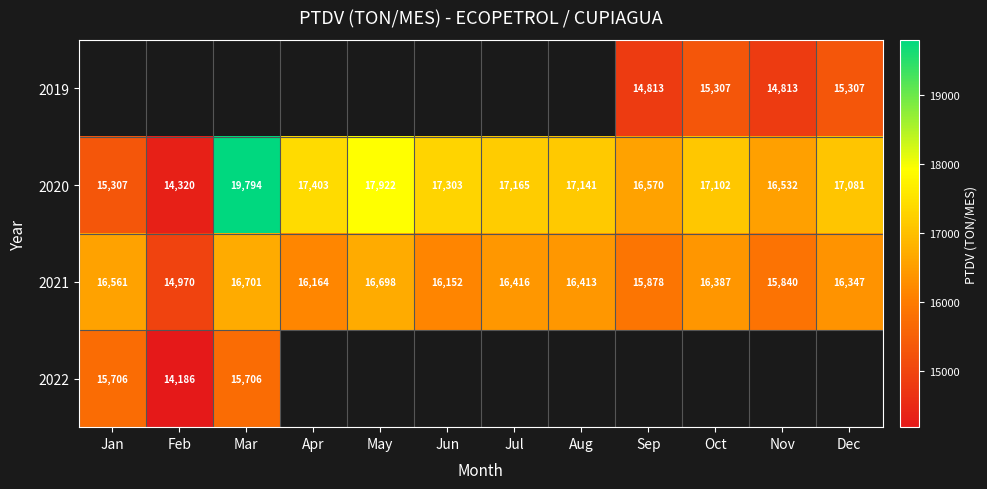

List the labels in order of 2020 value, smallest first.

Feb, Jan, Nov, Sep, Dec, Oct, Aug, Jul, Jun, Apr, May, Mar